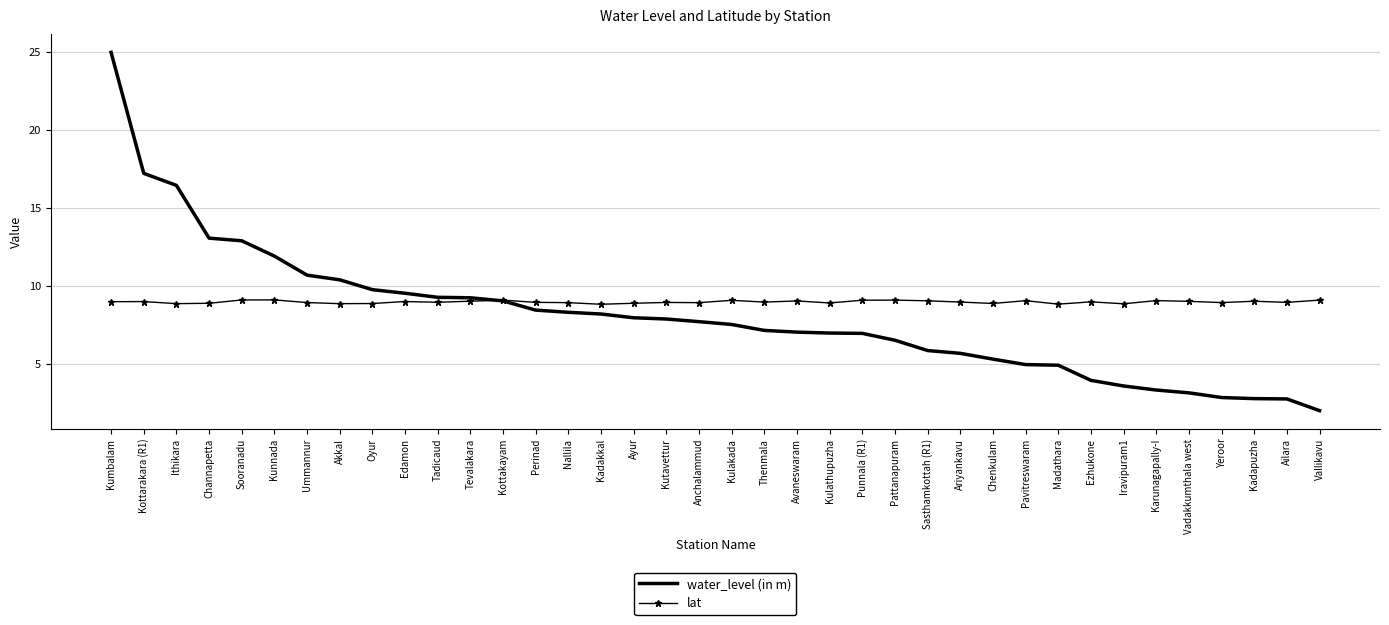

Rank the series by their maximum value, from lowest to highest.

lat, water_level (in m)